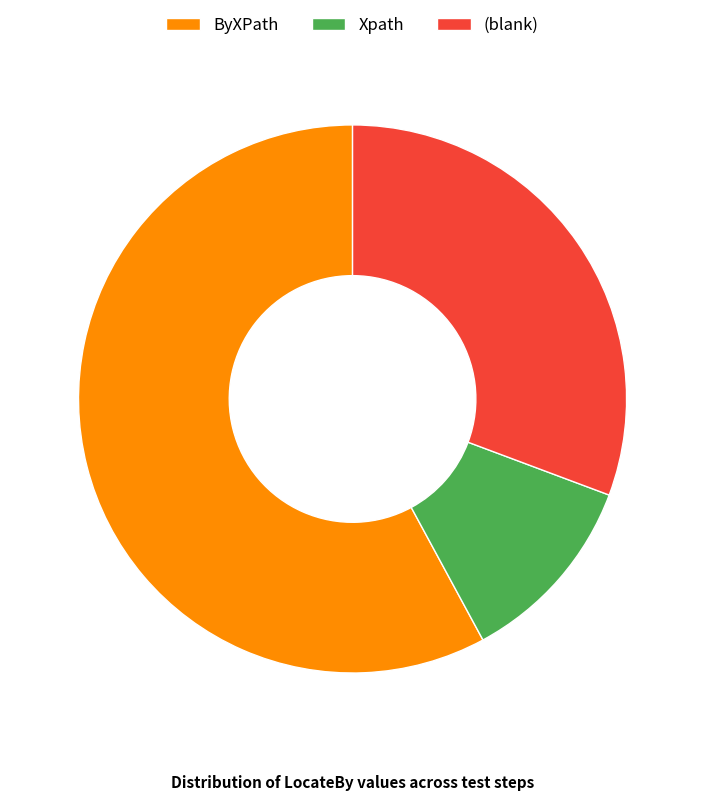

Does any single category account for the majority?

Yes